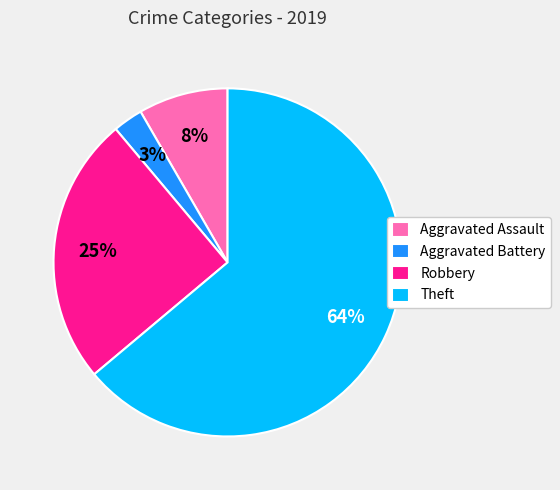

The Aggravated Battery slice represents 3% of the pie. True or false?

True